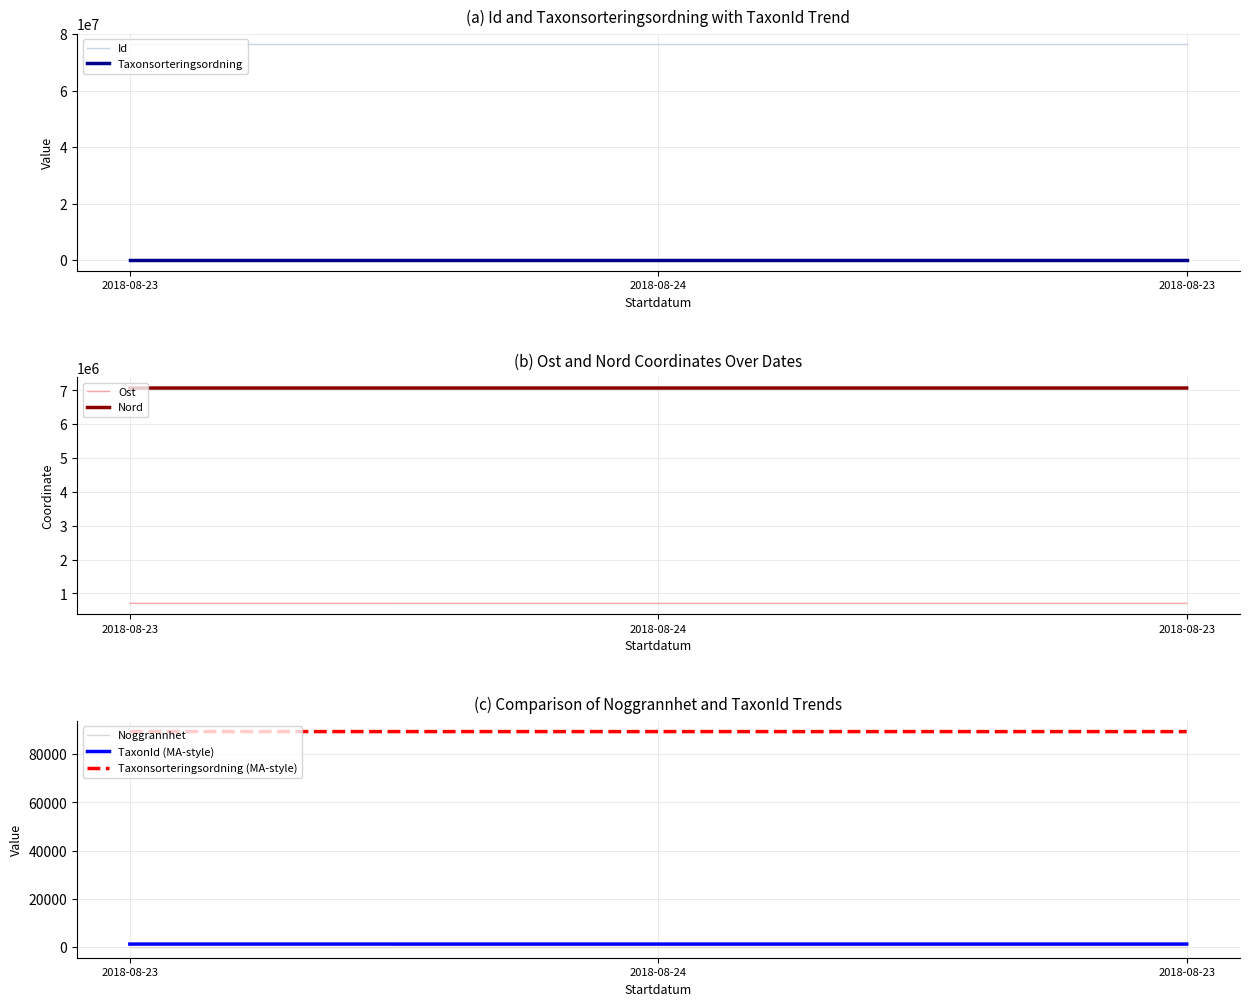

True or false: Id has a value of 25354788.6 at 2018-08-24.

False